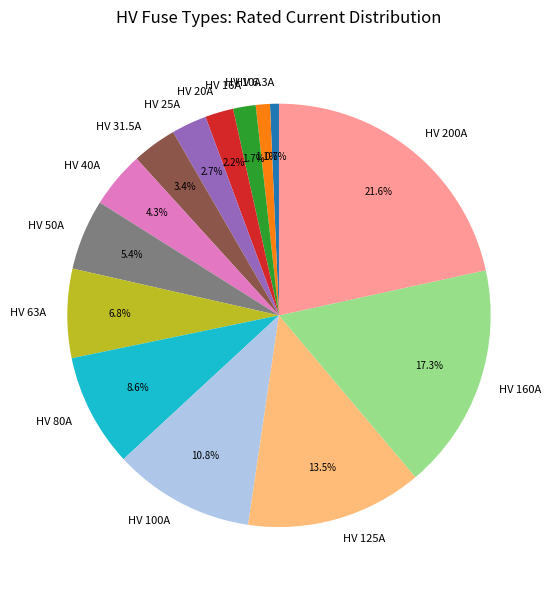

To the nearest percent, what is the difference between the HV 10A and HV 63A slice percentages?

6%